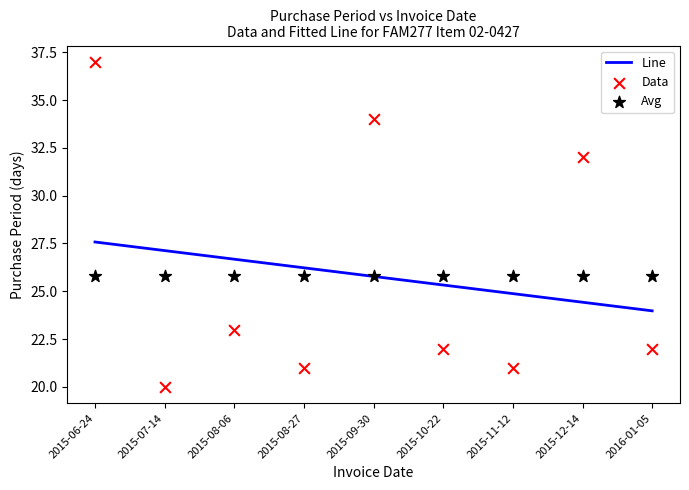

Which series has the largest Y range (max minus min)?

Data